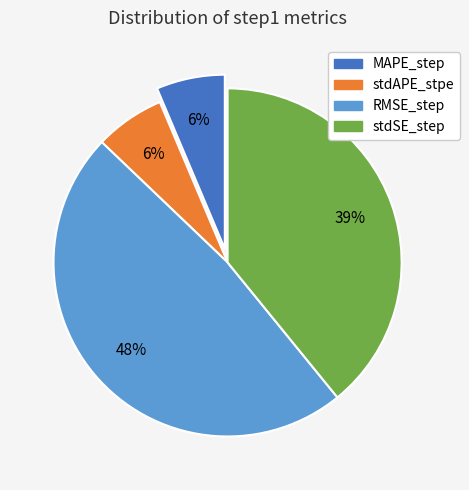

Which has a higher value, RMSE_step or MAPE_step?

RMSE_step